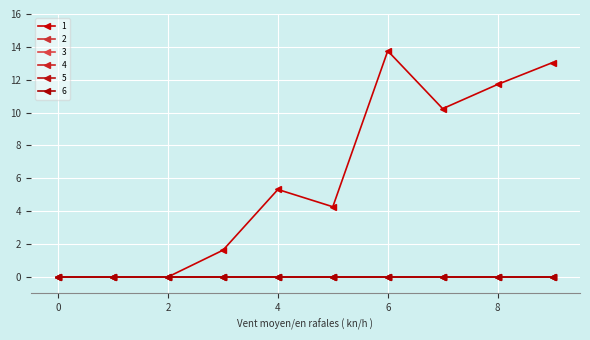

Does the chart have visible grid lines?

Yes